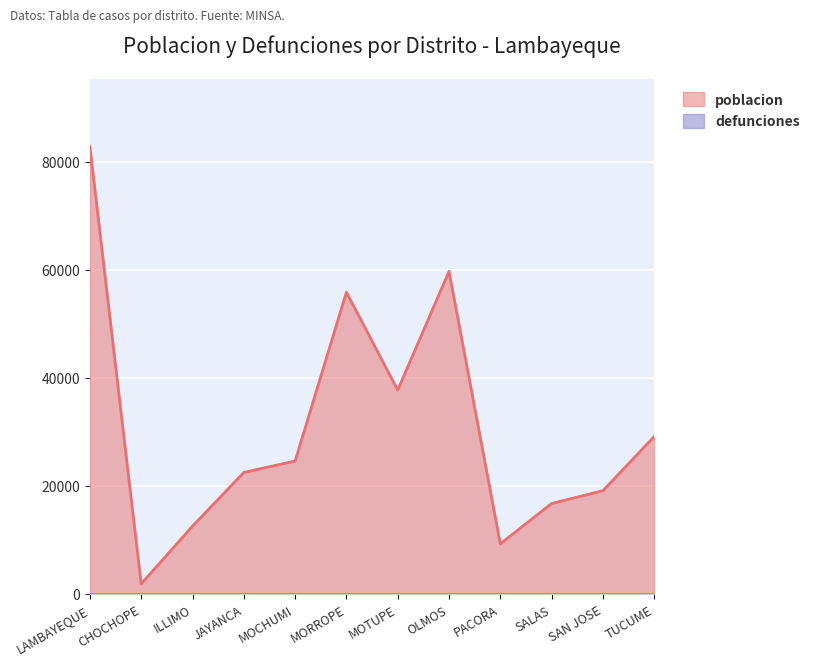

What position from the right is SALAS?

3